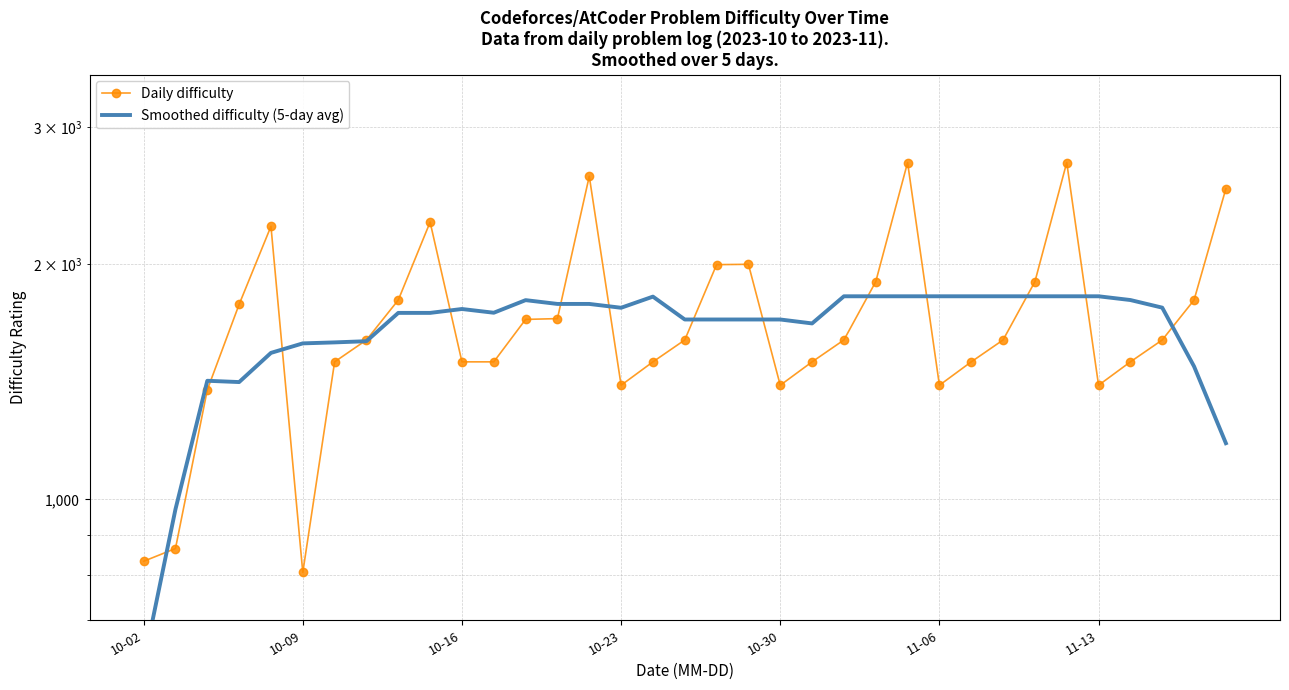

What is the difference between the Daily difficulty values at 14 and 8?

793.0